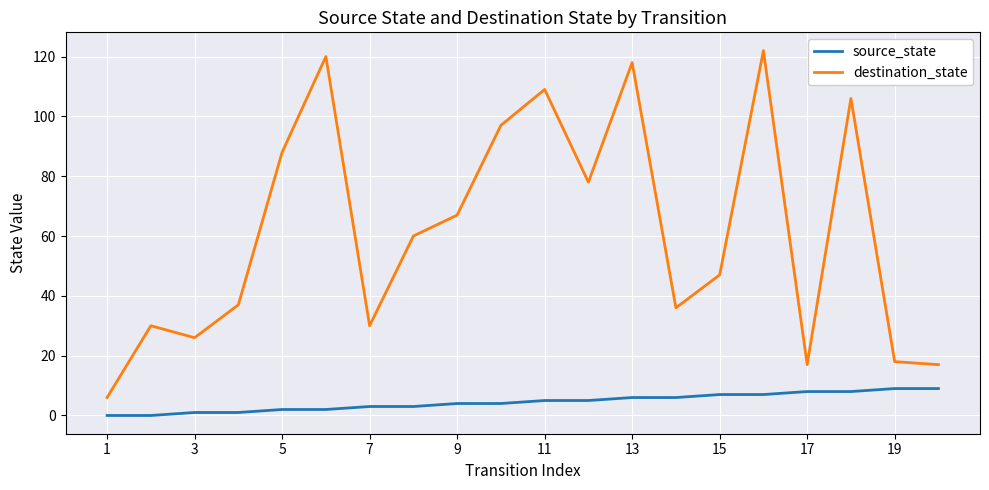

Which series has the widest spread of values?

destination_state